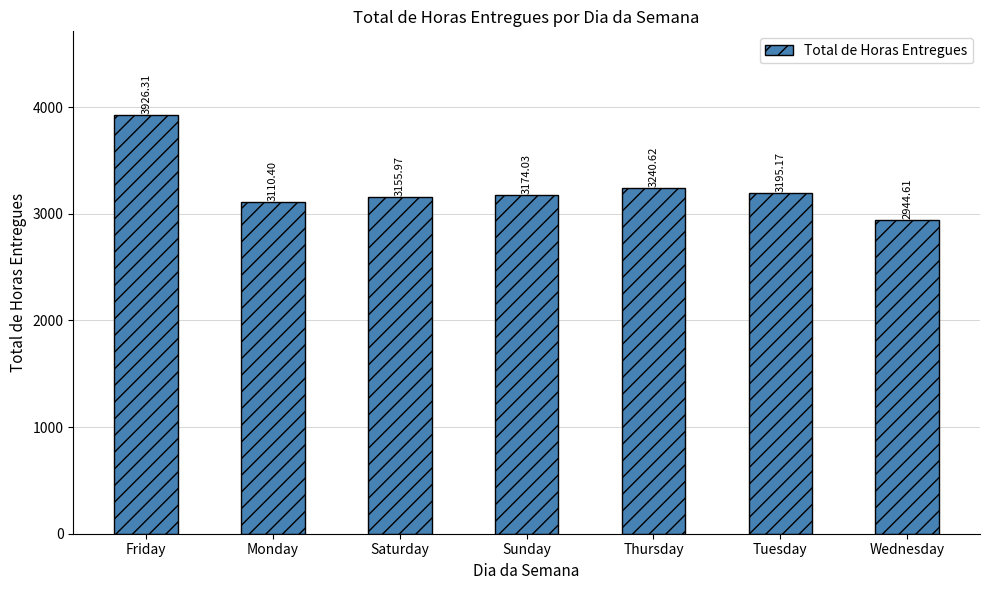

What is the maximum value shown in the chart?

3926.3